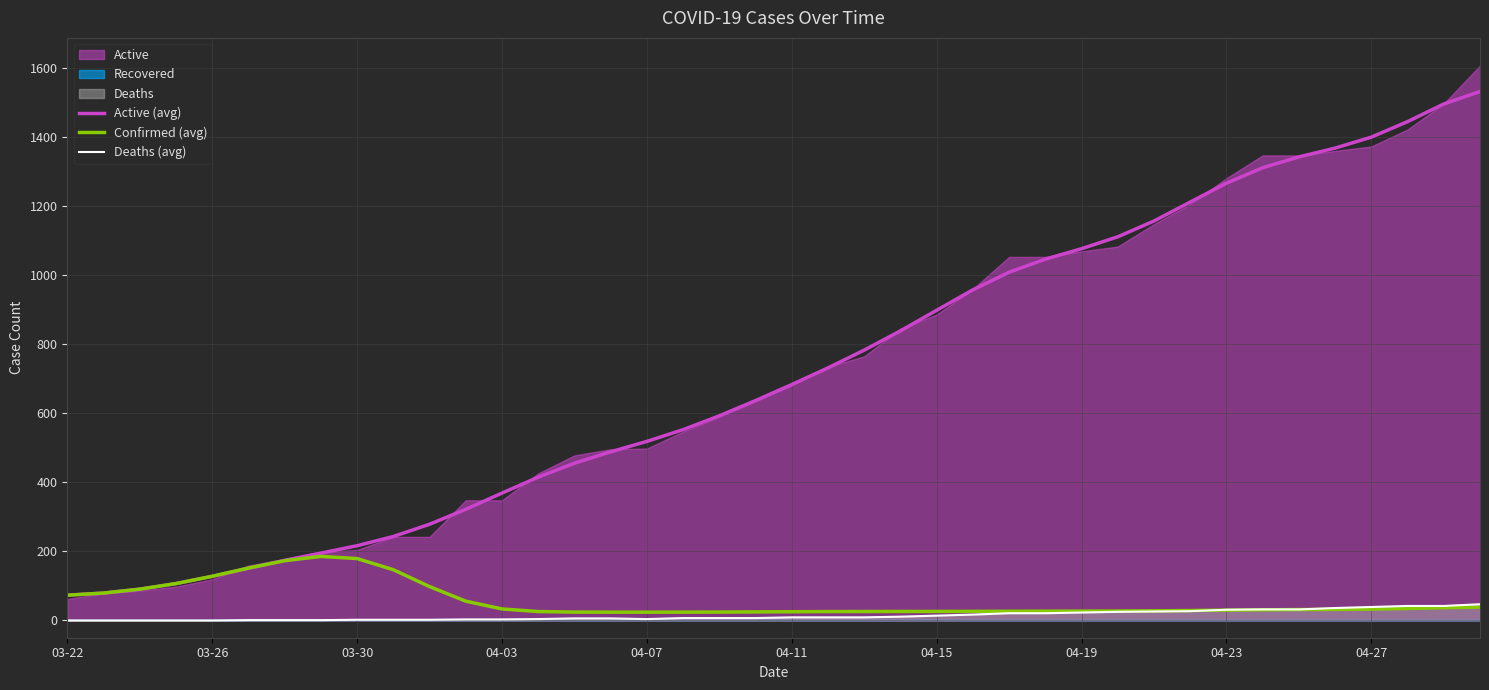

How many data points in Confirmed (avg) are above 30?

20